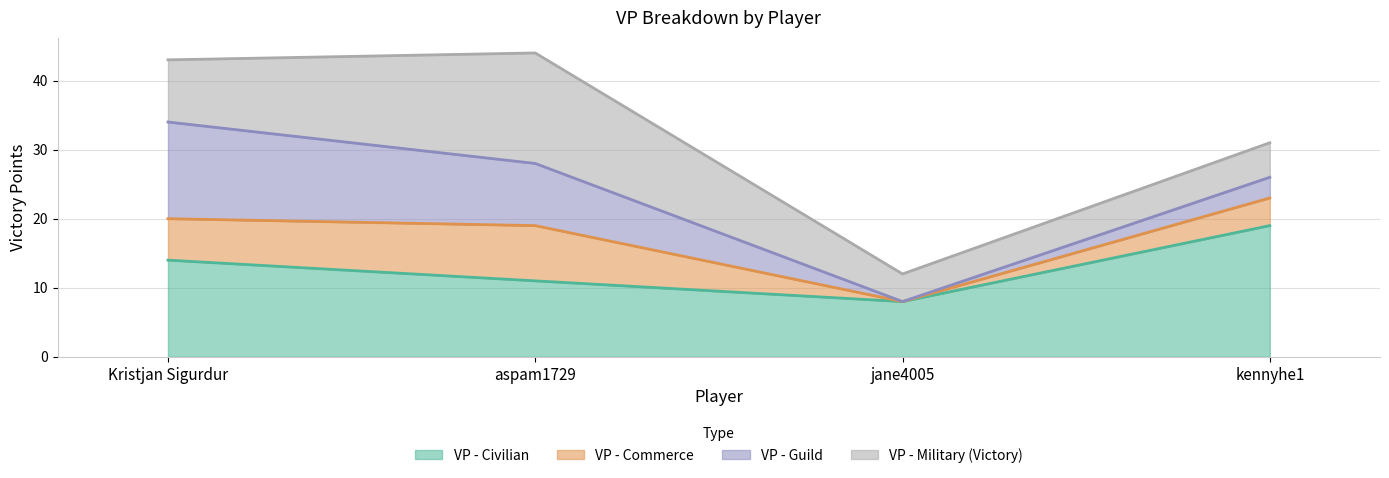

Does the chart display data point markers on the line(s)?

No